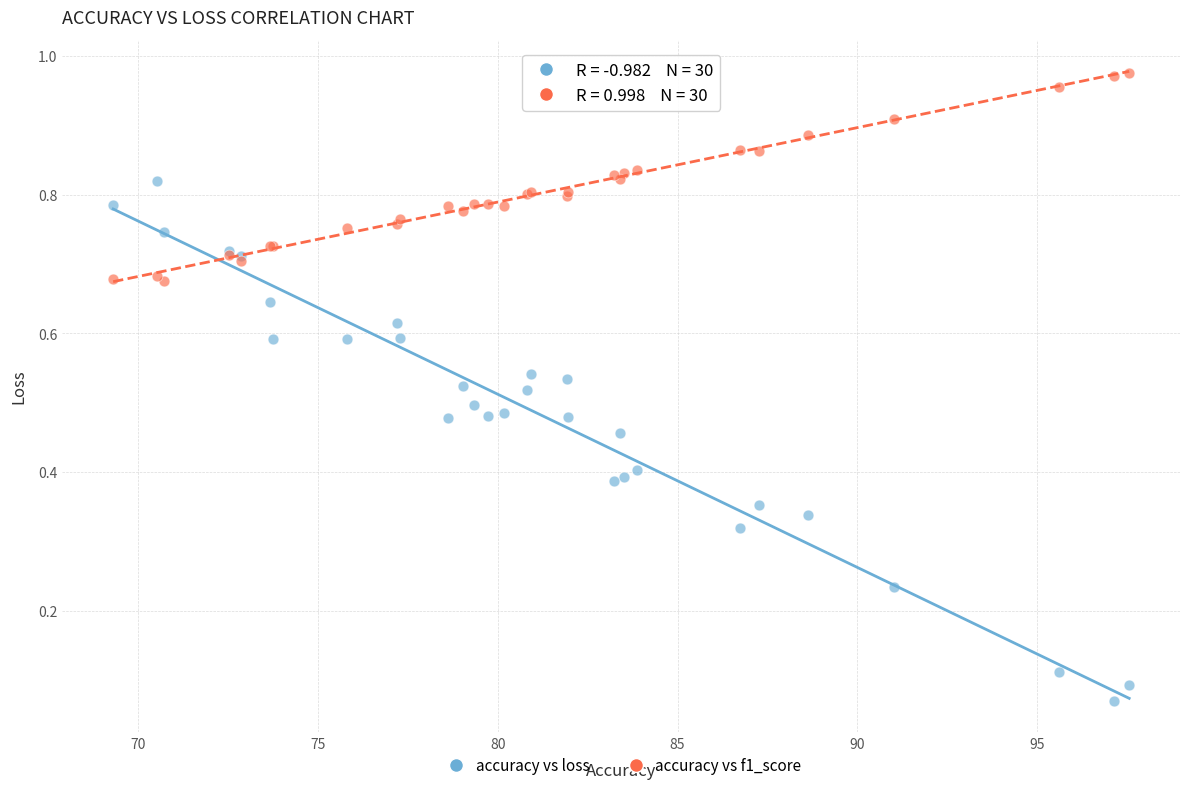

Which series contains the highest Y value?

accuracy vs f1_score